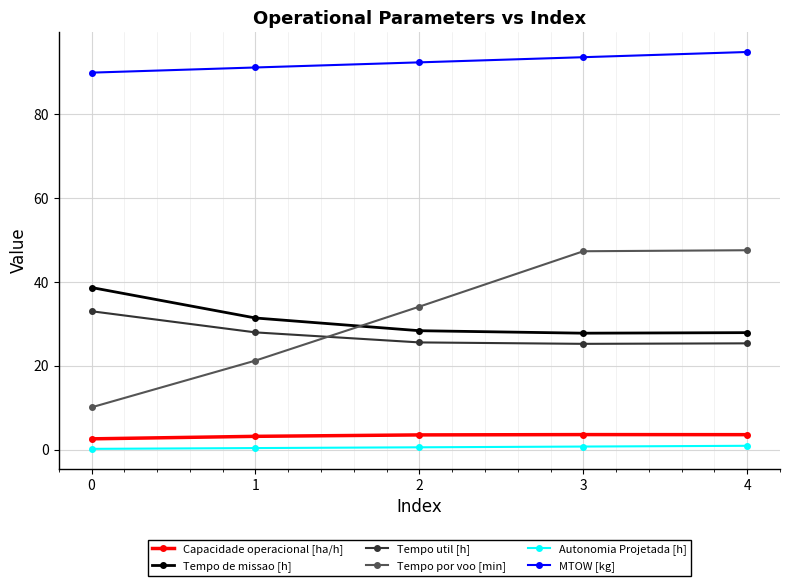

What are all the series names shown in the legend?

Capacidade operacional [ha/h], Tempo de missao [h], Tempo util [h], Tempo por voo [min], Autonomia Projetada [h], MTOW [kg]